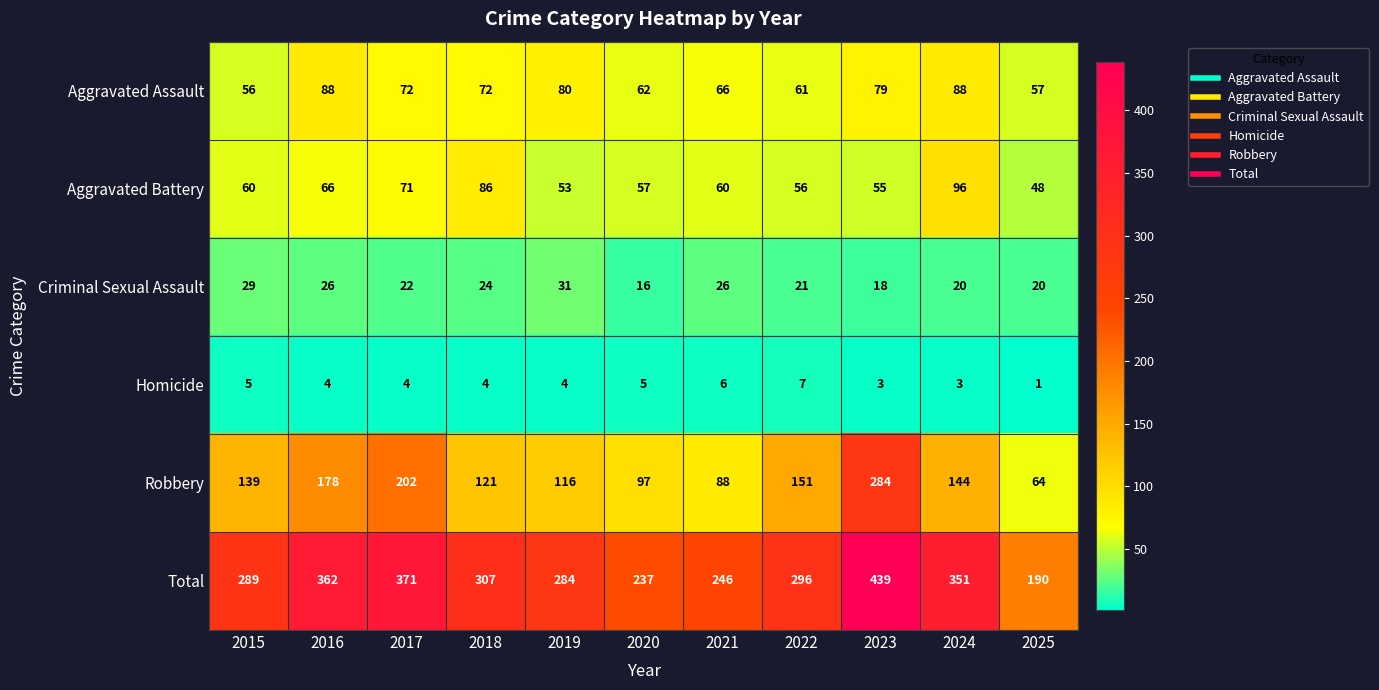

Which series has the largest total across all categories?

Total